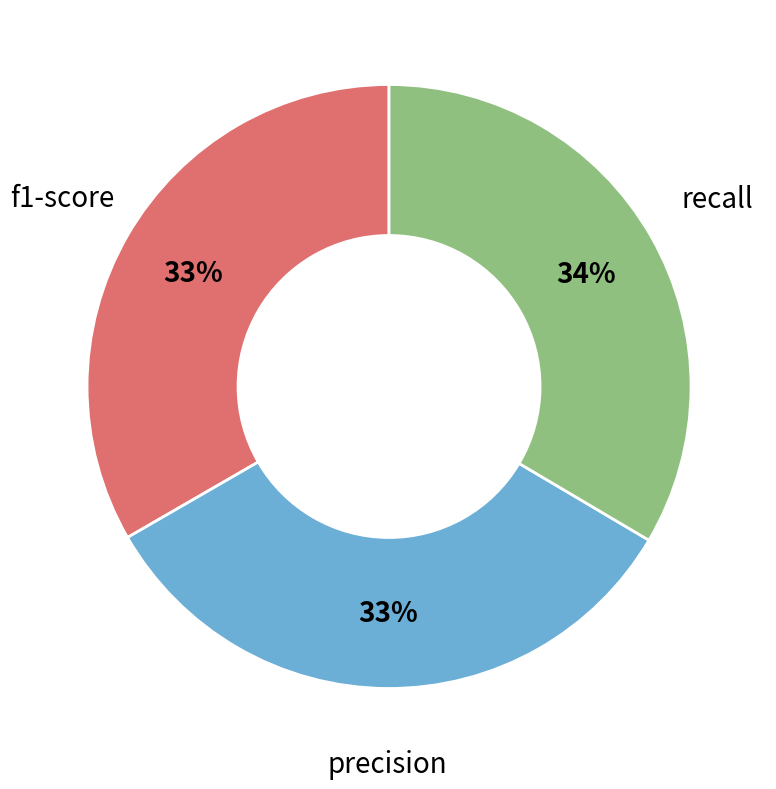

Is there any slice that represents more than half of the pie?

No